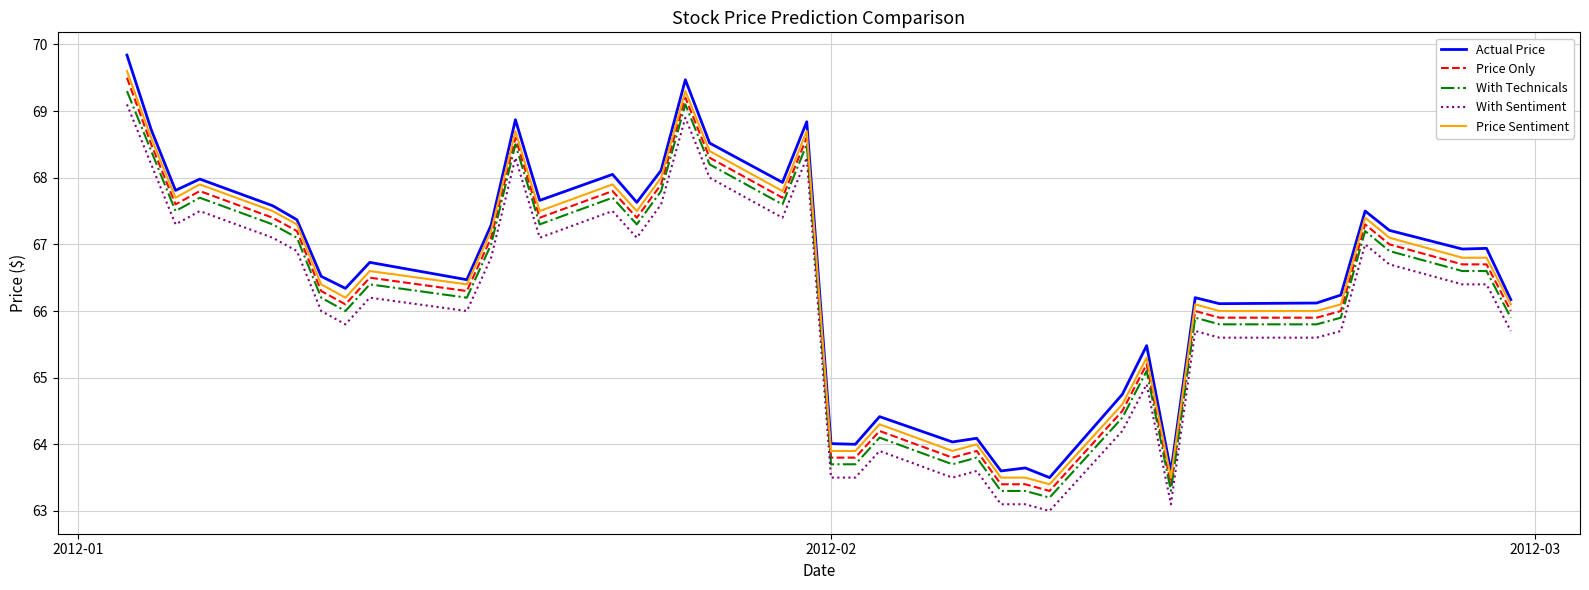

True or false: Price Sentiment and Price Only intersect in this chart.

False